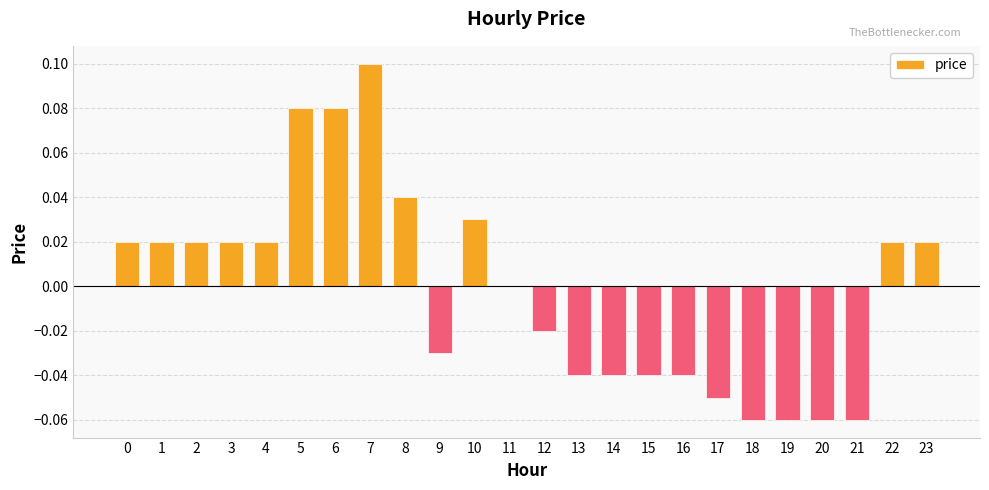

The chart shows a value of 0.0 at 1. True or false?

True